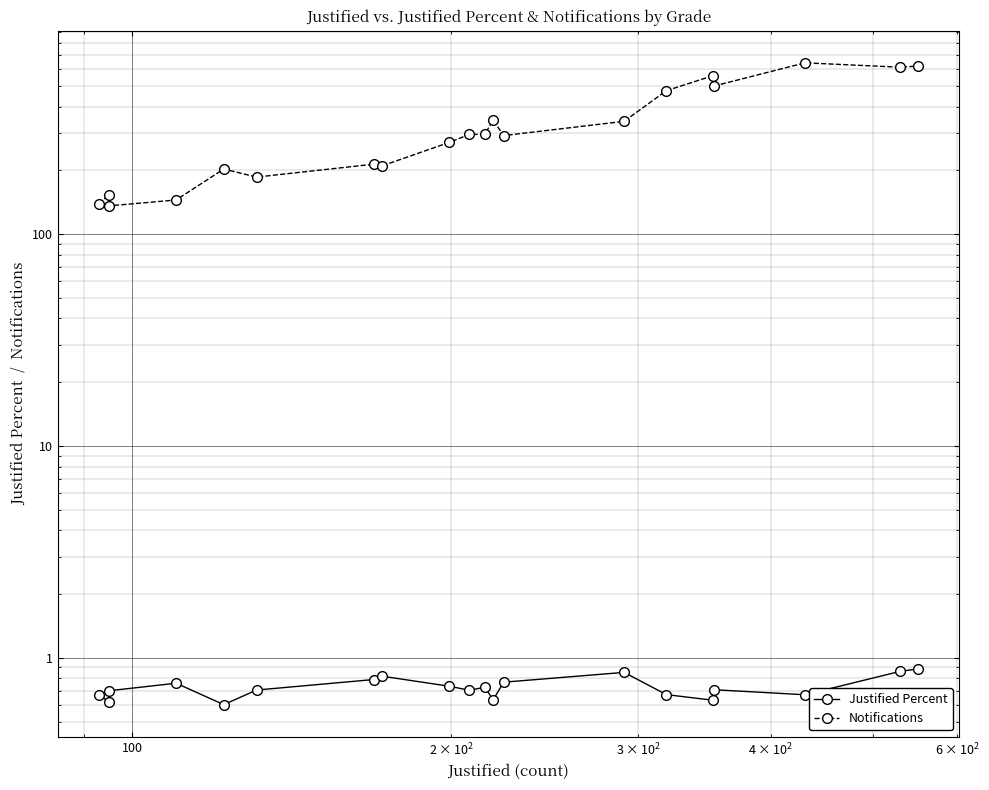

What are all the series names shown in the legend?

Justified Percent, Notifications